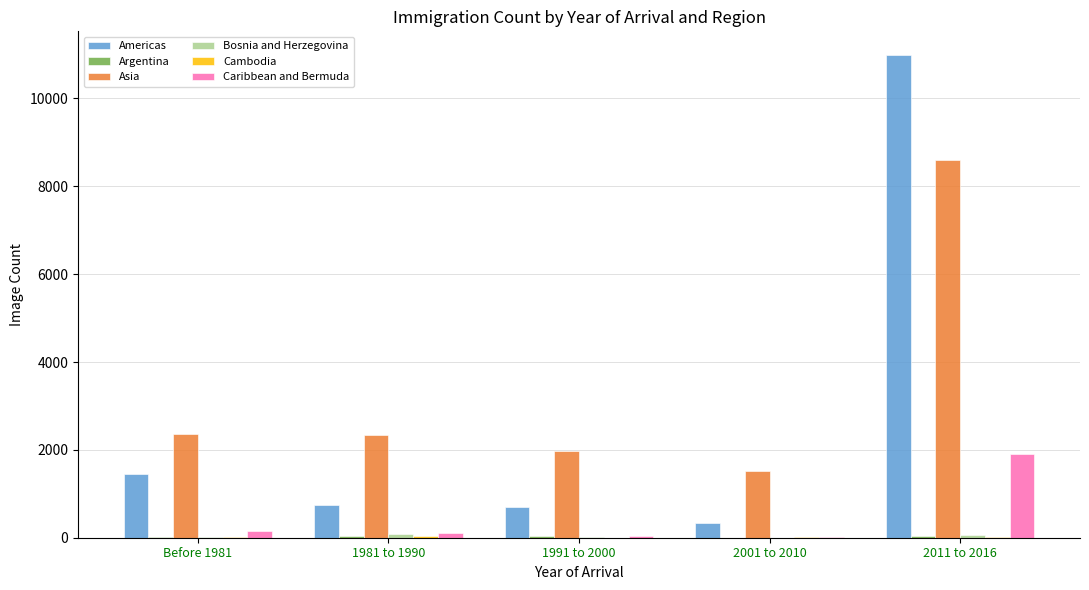

What is the sum of all Caribbean and Bermuda values?

2250